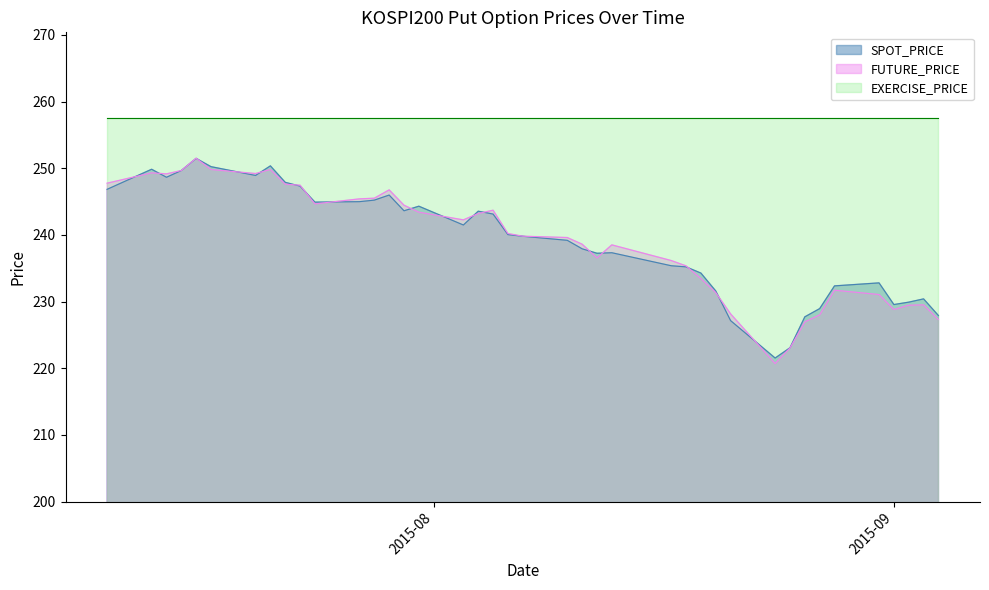

How many data points in SPOT_PRICE are above 240?

20